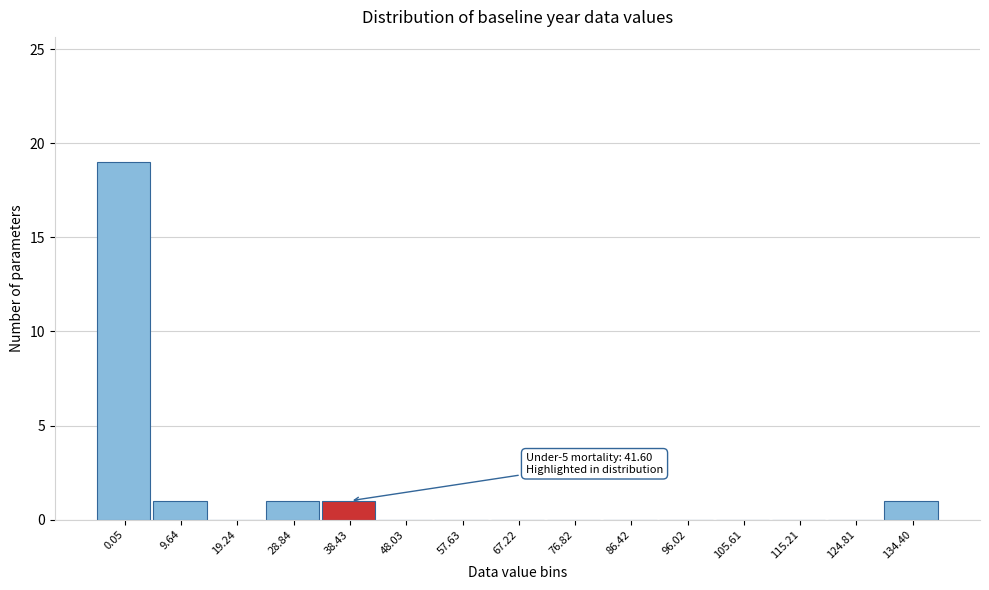

Reading left to right, list all the values displayed in this chart.

0.05=19	9.64=1	19.24=0	28.84=1	38.43=1	48.03=0	57.63=0	67.22=0	76.82=0	86.42=0	96.02=0	105.61=0	115.21=0	124.81=0	134.40=1